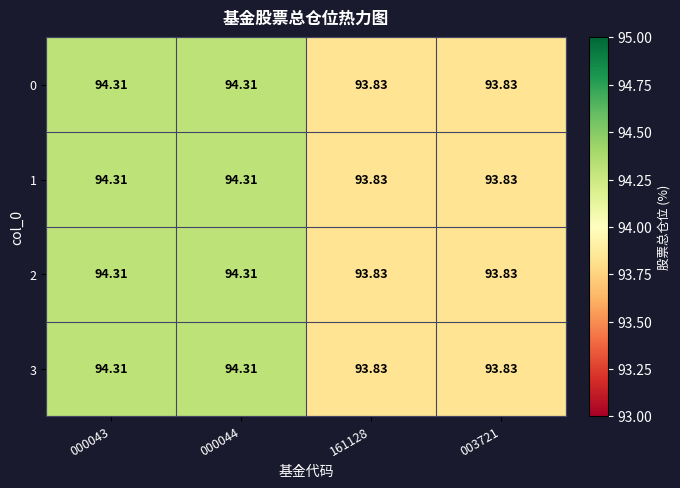

Count the number of data series in this chart.

4